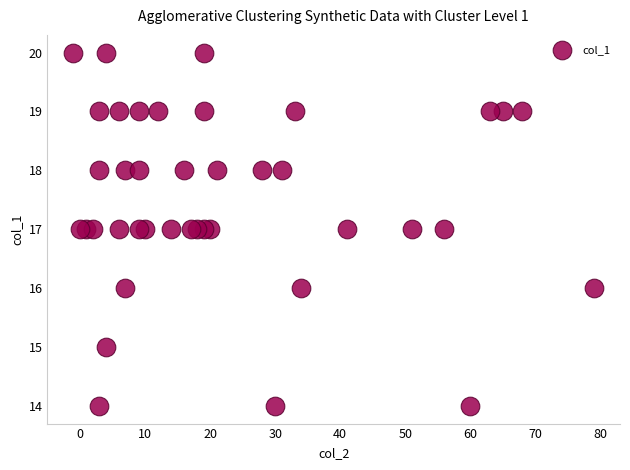

What is the range of X values (max minus min)?

80